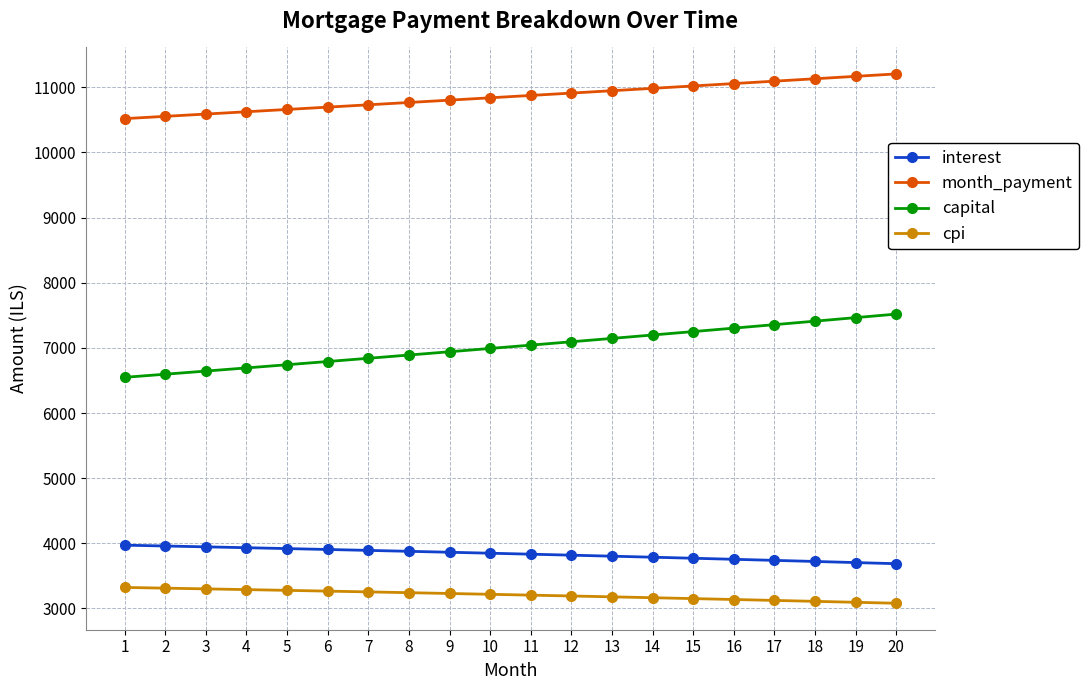

Rank the series by their maximum value, from lowest to highest.

cpi, interest, capital, month_payment